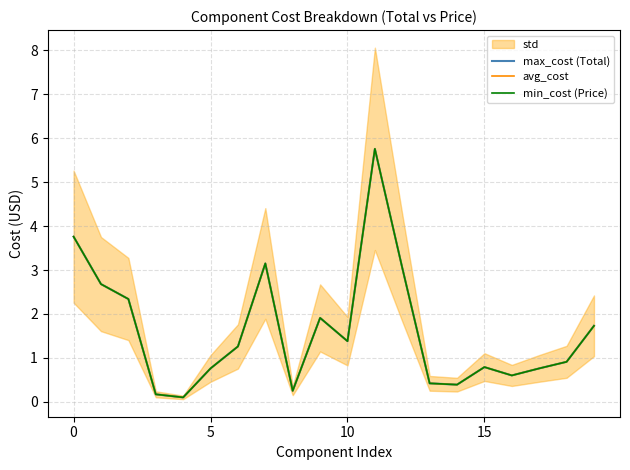

Read the avg_cost value at 4.

0.1